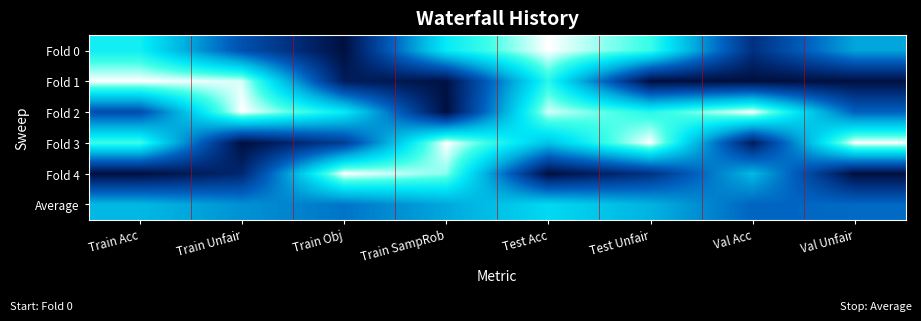

Rank the series at Train SampRob from lowest to highest value.

Fold 2, Fold 1, Average, Fold 0, Fold 4, Fold 3